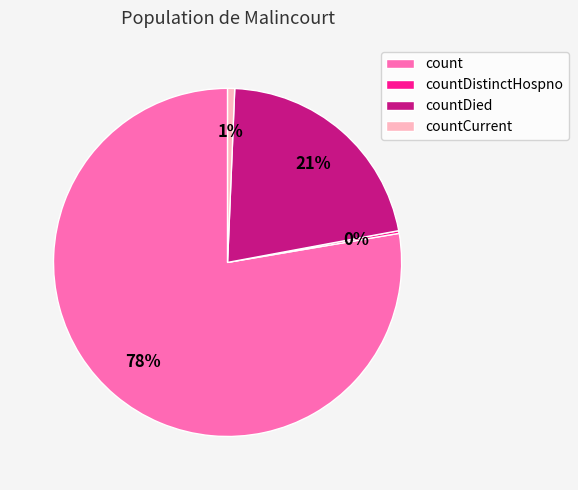

Is countDied the majority of the pie?

No